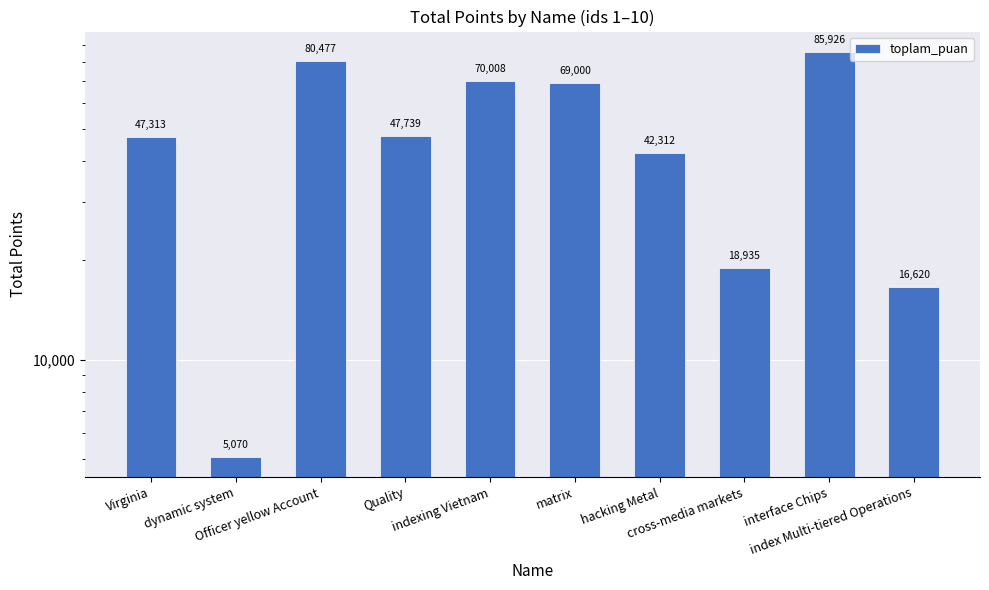

List the labels in order of value, smallest first.

dynamic system, index Multi-tiered Operations, cross-media markets, hacking Metal, Virginia, Quality, matrix, indexing Vietnam, Officer yellow Account, interface Chips